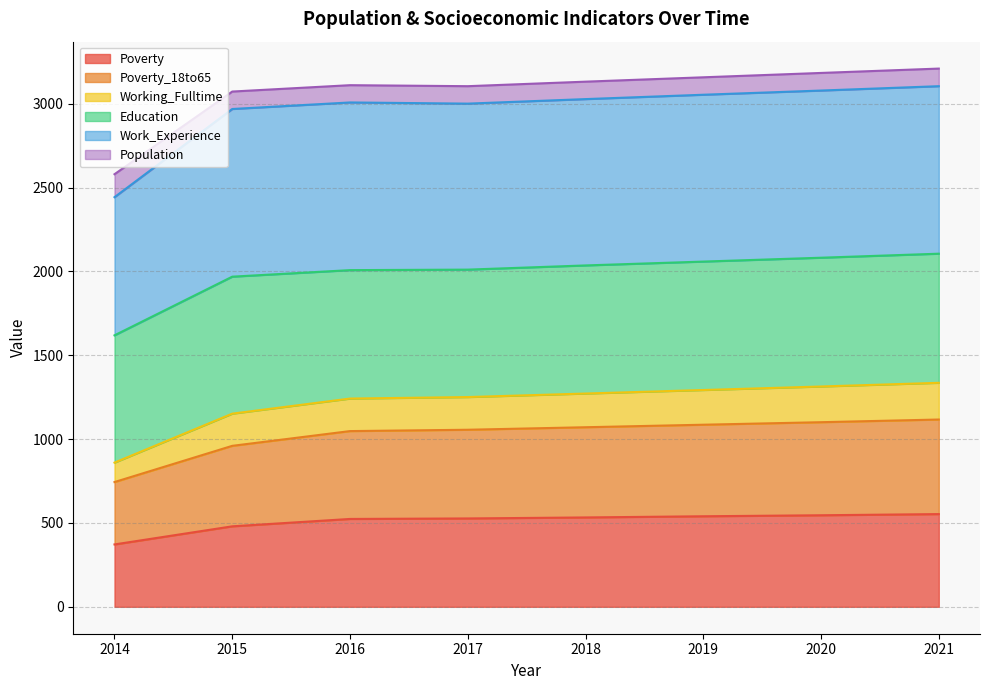

The value of Poverty at 2016 is 524. True or false?

True